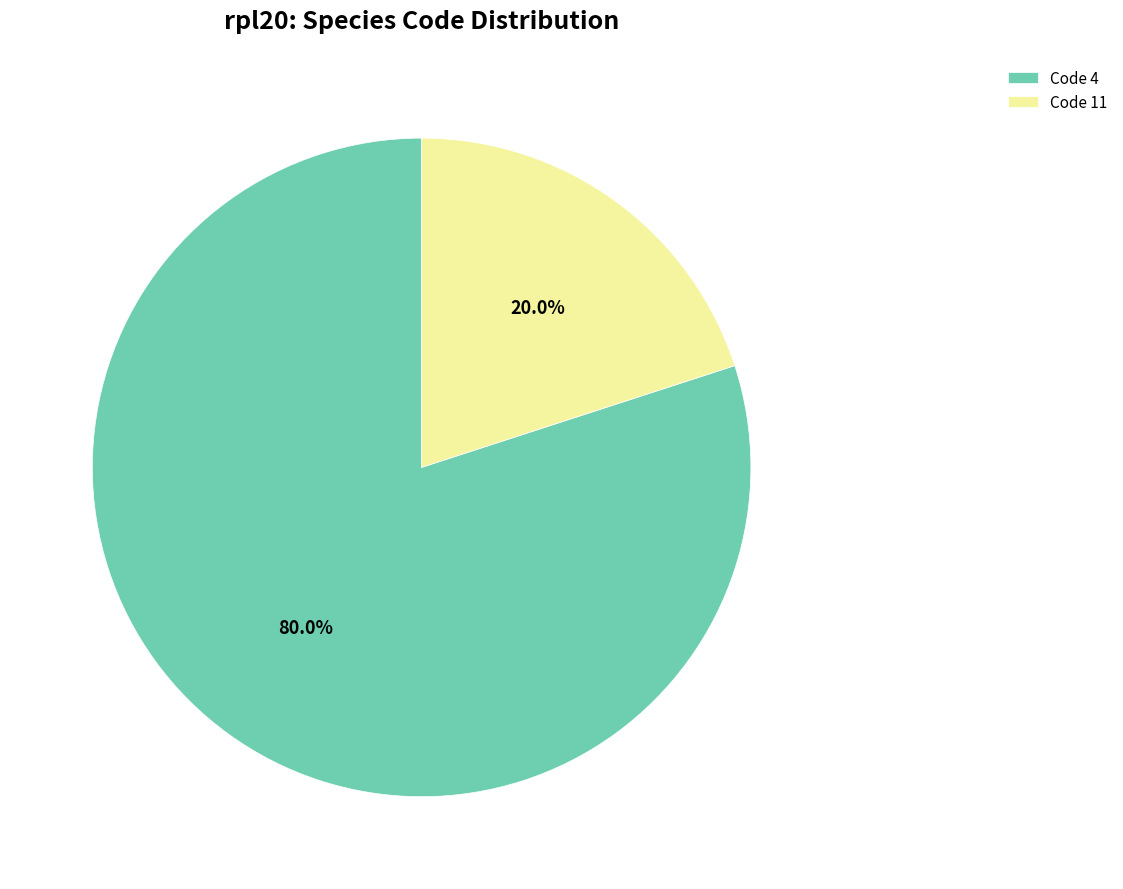

Rank the categories by value from lowest to highest.

Code 11, Code 4